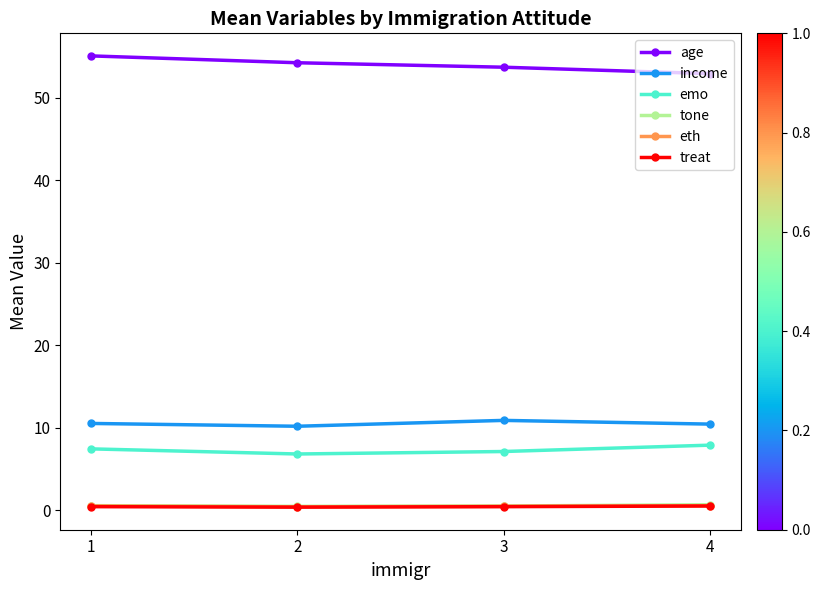

What is the total value across all series at 4?

73.0